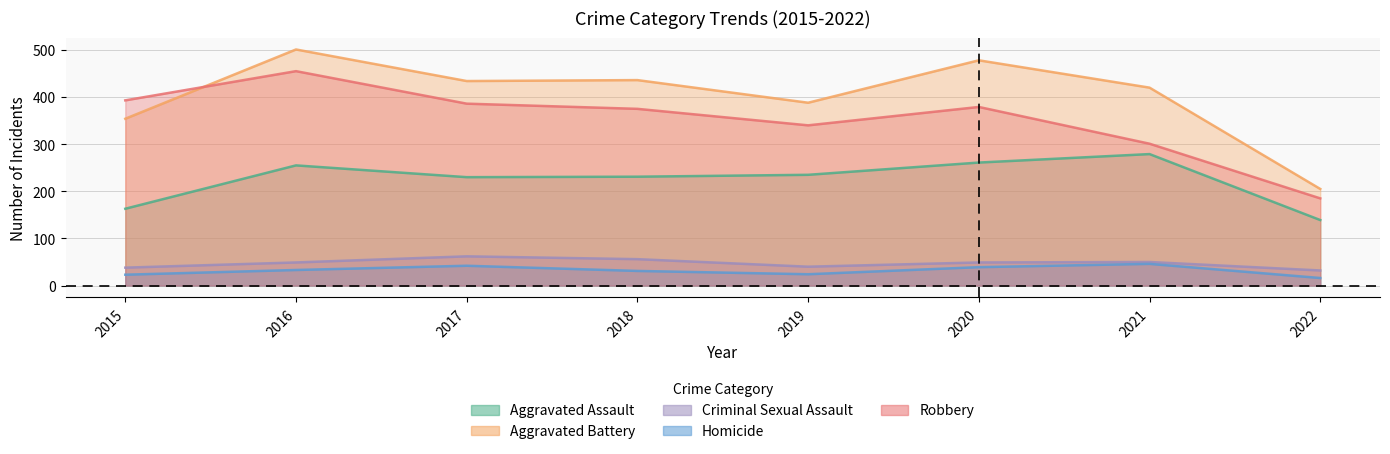

True or false: Aggravated Assault has a value of 163 at 2015.

True